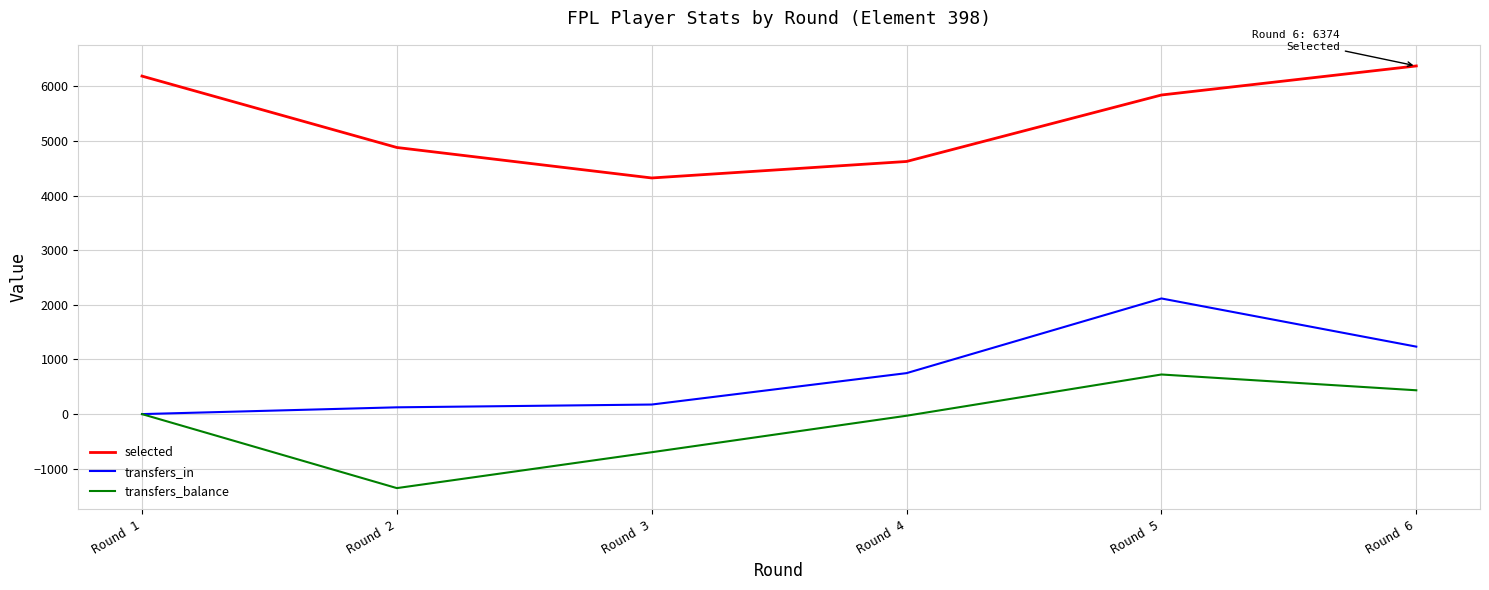

Is this an area chart (filled region under the line)?

No